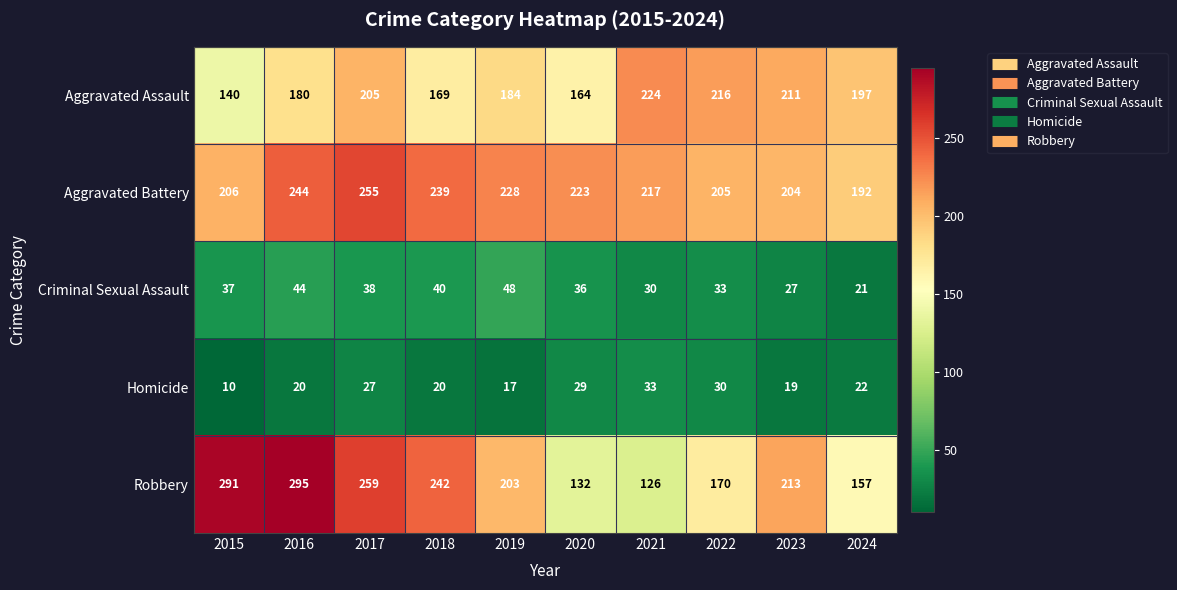

Is it true that Robbery equals 284 at 2019?

False